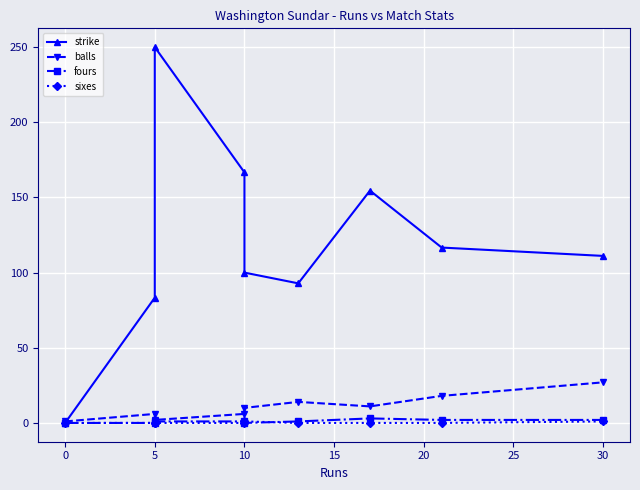

At how many categories does at least one series exceed 204?

1